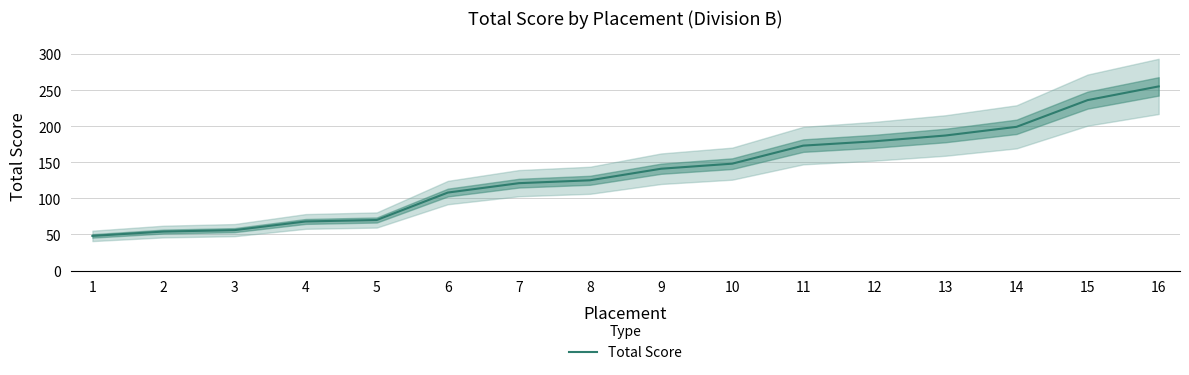

Where does the data first go above 141?

10